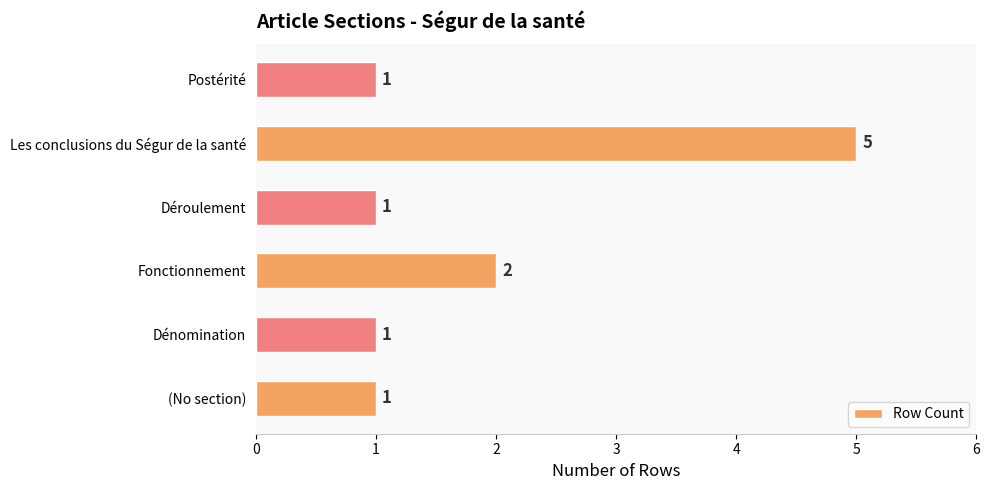

Approximately how many times larger is the value at (No section) compared to Déroulement?

1.0